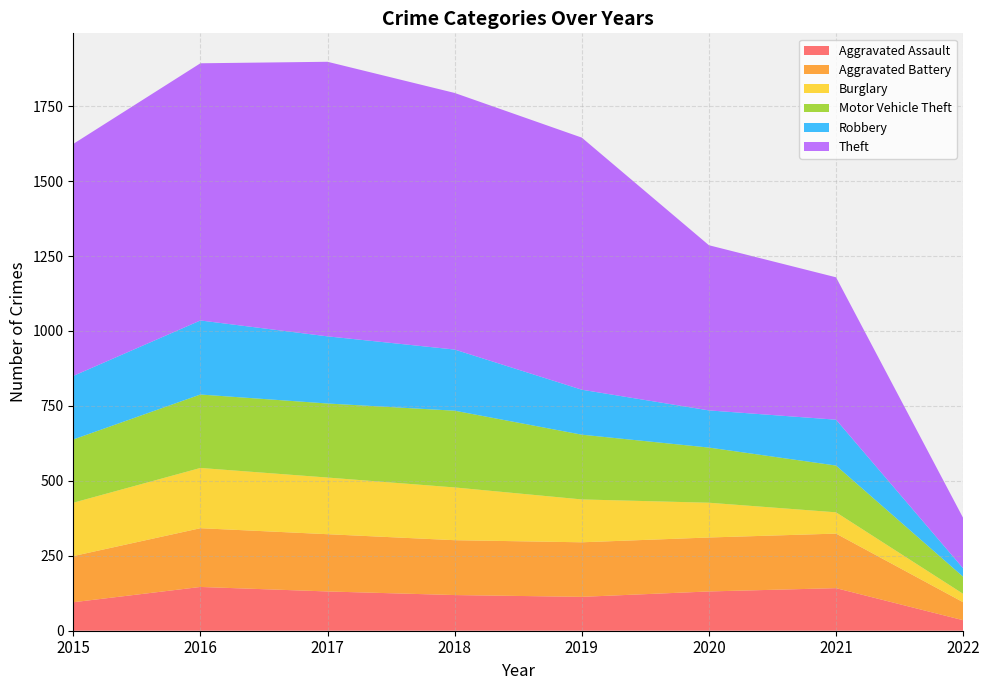

Reading right to left, extract all data points from this chart.

Aggravated Assault: 2022=35	2021=142	2020=131	2019=113	2018=119	2017=131	2016=146	2015=95
Aggravated Battery: 2022=60	2021=182	2020=180	2019=182	2018=183	2017=191	2016=196	2015=154
Burglary: 2022=28	2021=71	2020=116	2019=143	2018=176	2017=189	2016=201	2015=178
Motor Vehicle Theft: 2022=57	2021=156	2020=184	2019=216	2018=256	2017=247	2016=245	2015=211
Robbery: 2022=28	2021=153	2020=124	2019=150	2018=204	2017=224	2016=247	2015=212
Theft: 2022=168	2021=475	2020=551	2019=841	2018=856	2017=916	2016=858	2015=774